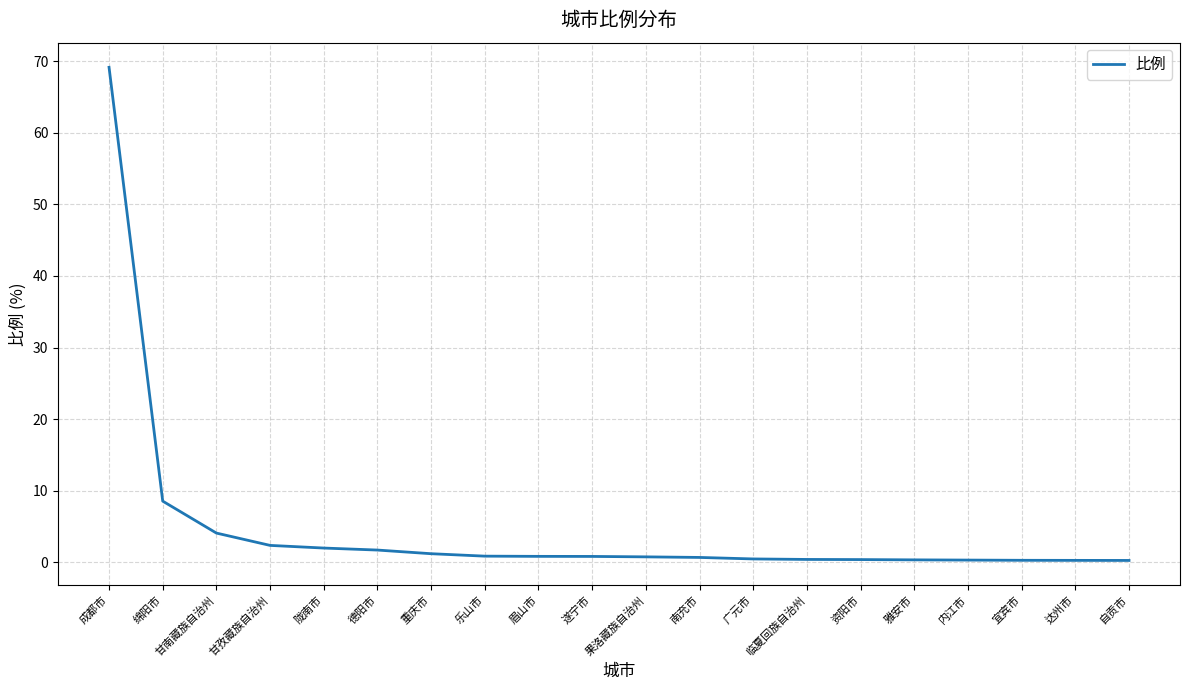

Where is the data nearest to the value 34?

绵阳市